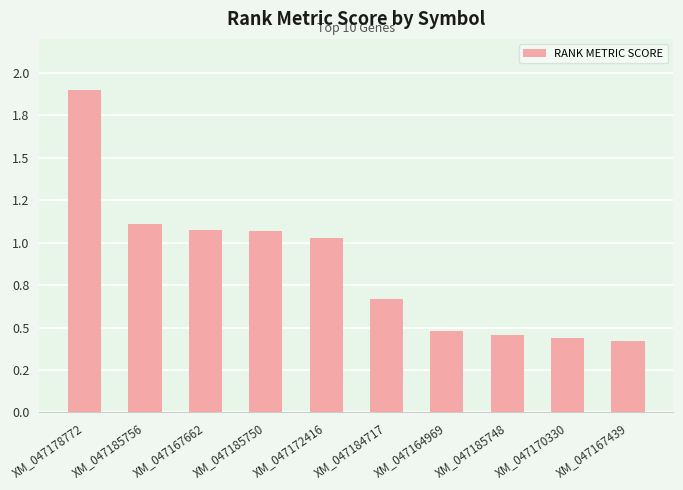

The chart shows a value of 0.7 at XM_047170330. True or false?

False